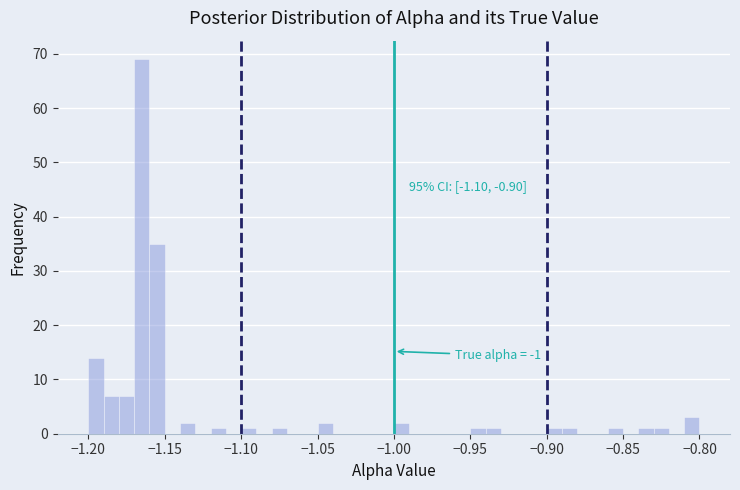

Read against the x-axis, roughly where is the centre of the tallest bar?

-1.165